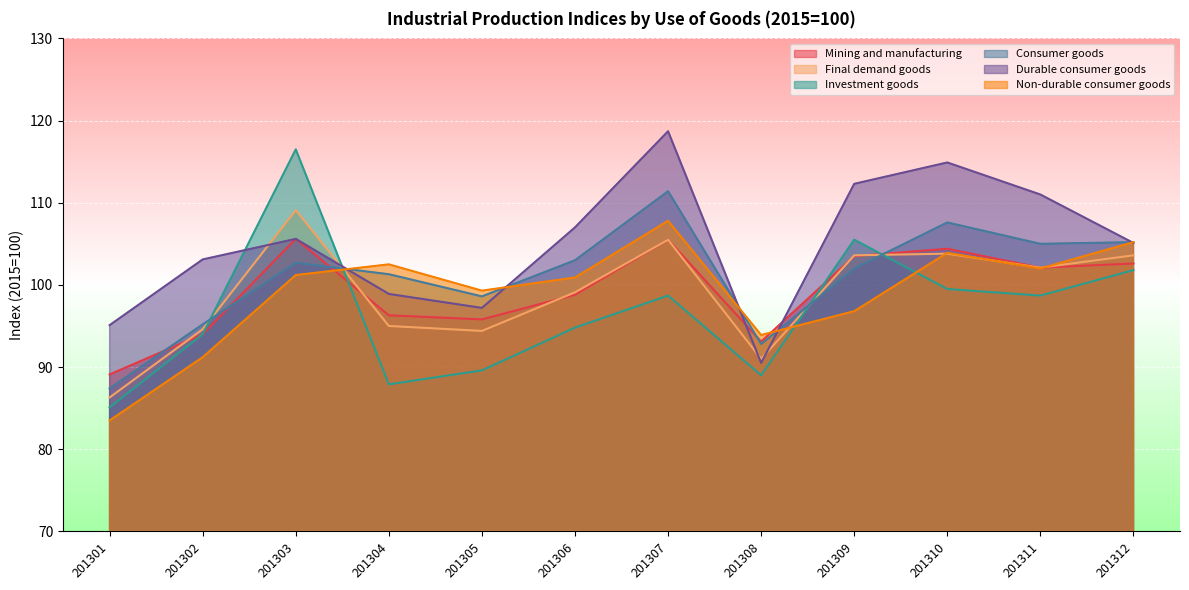

Reading right to left, what are all the values shown in this chart?

Mining and manufacturing: 102.6	102.1	104.4	103.5	93.1	105.5	98.8	95.8	96.3	105.6	94.0	89.1
Final demand goods: 103.6	102.1	103.8	103.6	91.0	105.5	99.1	94.4	95.0	109.1	94.6	86.3
Investment goods: 101.8	98.7	99.5	105.5	89.0	98.7	94.8	89.6	87.9	116.5	94.0	85.1
Consumer goods: 105.2	105.0	107.6	102.0	92.8	111.4	103.0	98.6	101.3	102.7	95.2	87.4
Durable consumer goods: 105.1	111.0	114.9	112.3	90.5	118.7	107.0	97.2	98.9	105.6	103.1	95.1
Non-durable consumer goods: 105.2	102.0	103.9	96.8	93.9	107.8	100.9	99.3	102.5	101.2	91.2	83.5